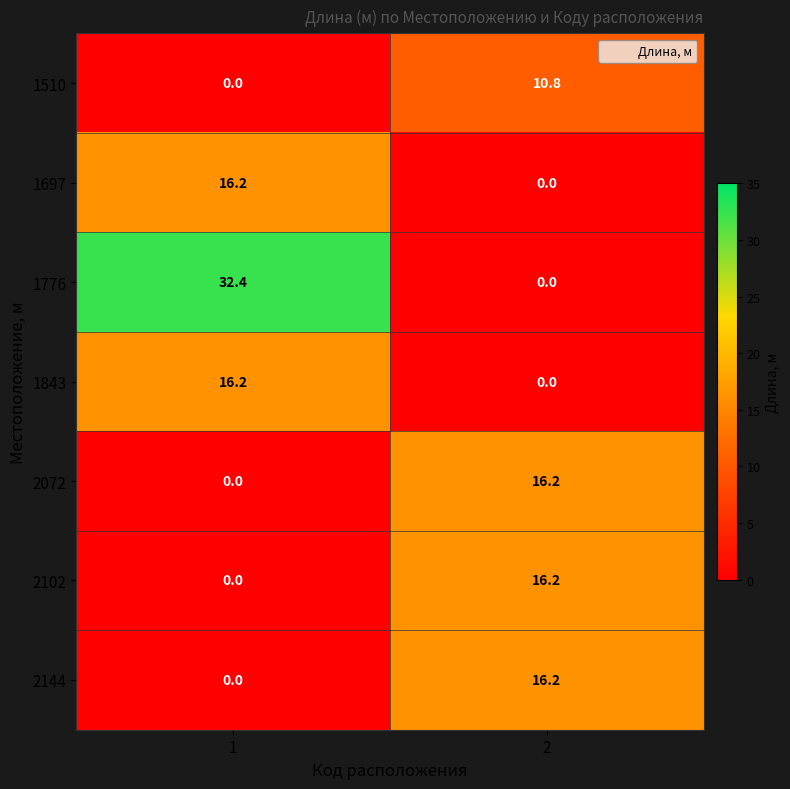

The value of 1510 at 1 is -5.3. True or false?

False